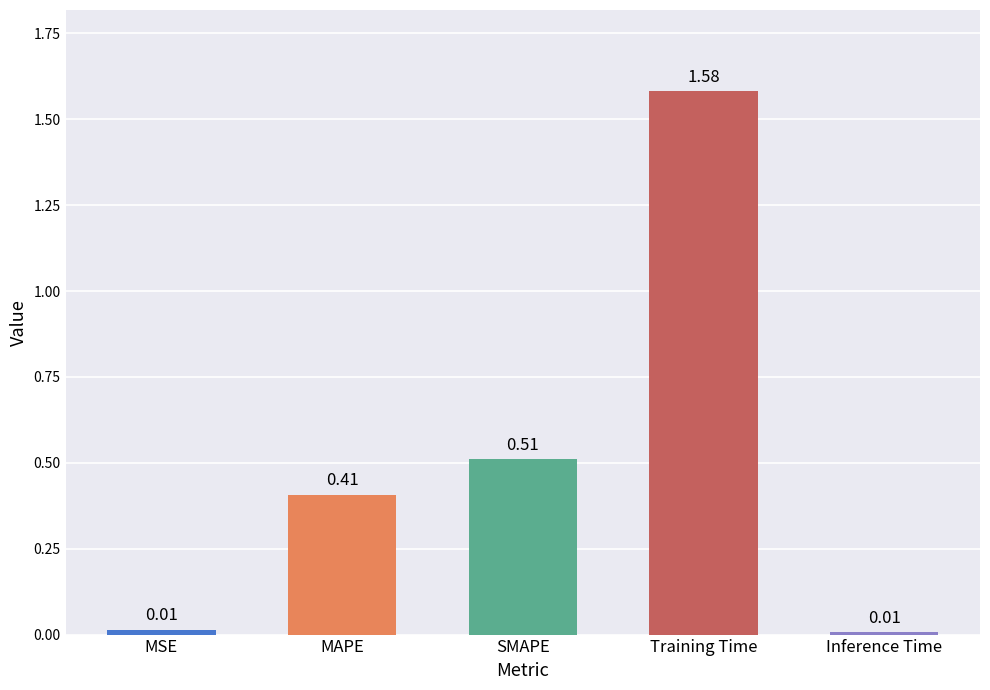

At which category does the chart reach its peak across all series?

Training Time